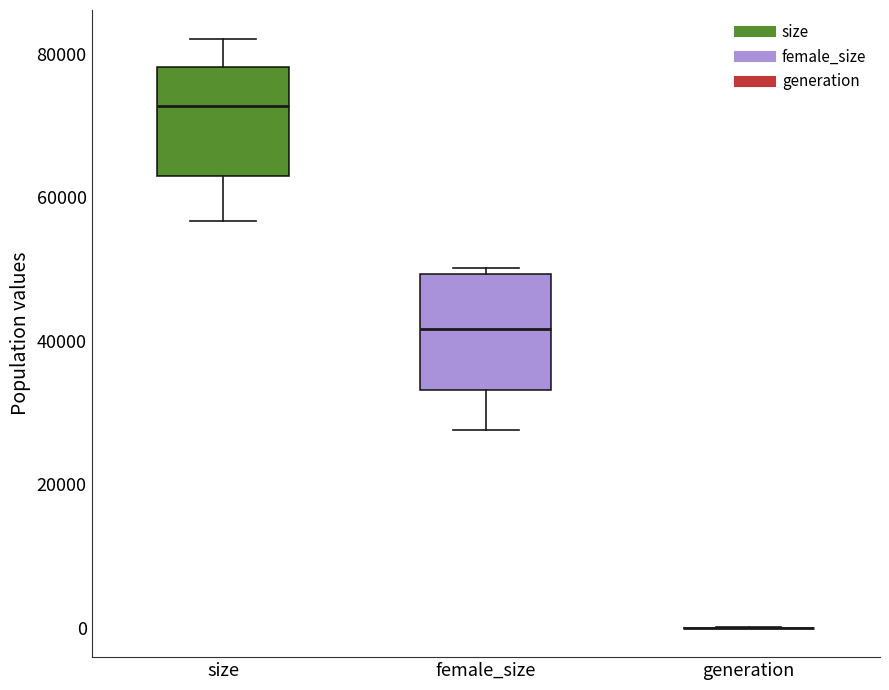

Reading left to right, transcribe this box plot: for each box, give where its median line is, the range the box spans, and where its two whiskers end, as read against the y-axis. The values are not printed on the chart, so give them approximately, as read against the axis.

size: median 72000, box 62000 to 78000, whiskers 56000 to 82000
female_size: median 42000, box 34000 to 50000, whiskers 28000 to 50000 (just above the box's upper edge)
generation: box collapsed to a line at 0, whiskers 0 to 0